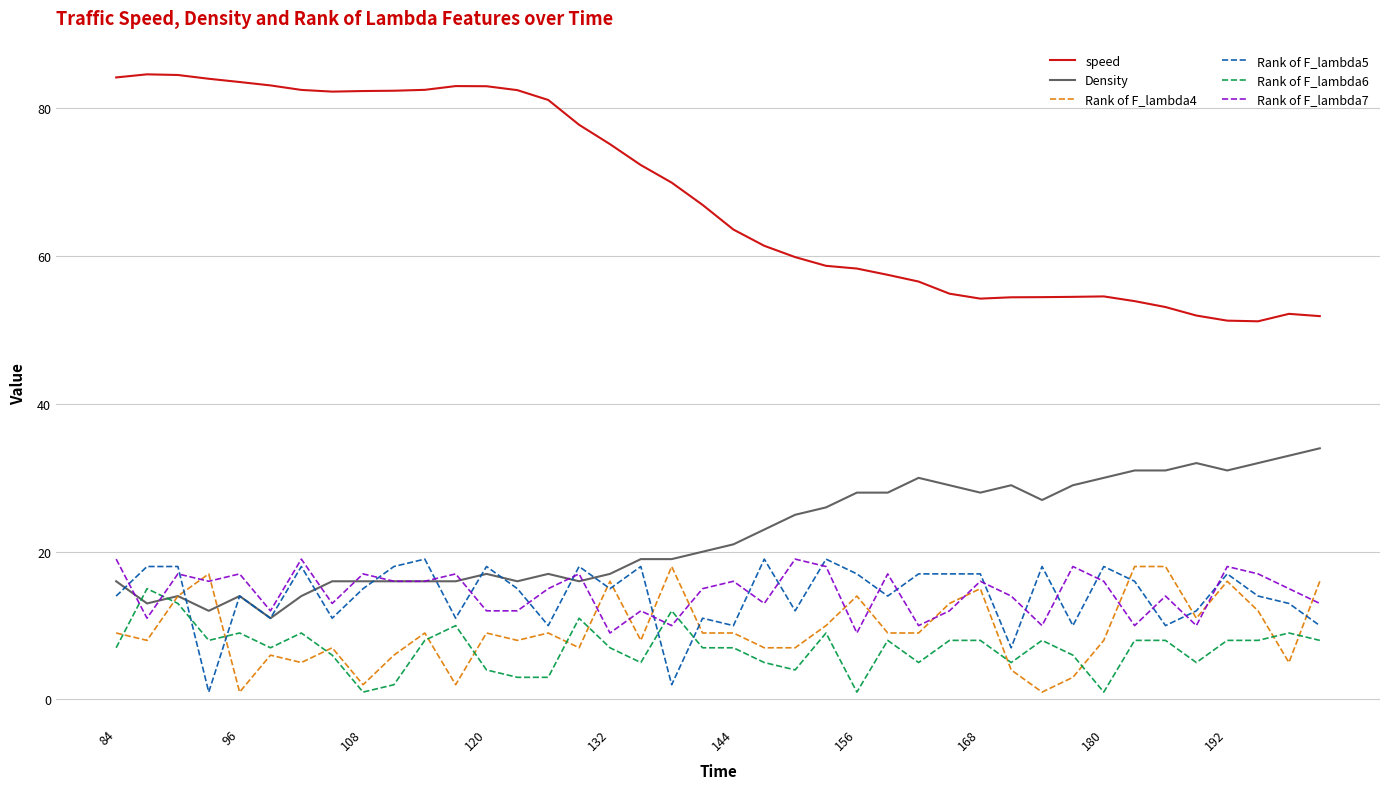

What is the highest value of the Rank of F_lambda5 series?

19.0